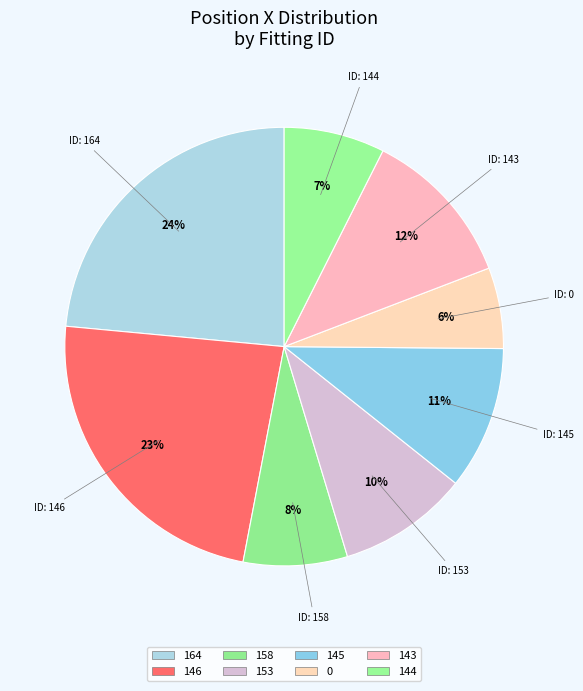

Count the number of slices in the pie.

8